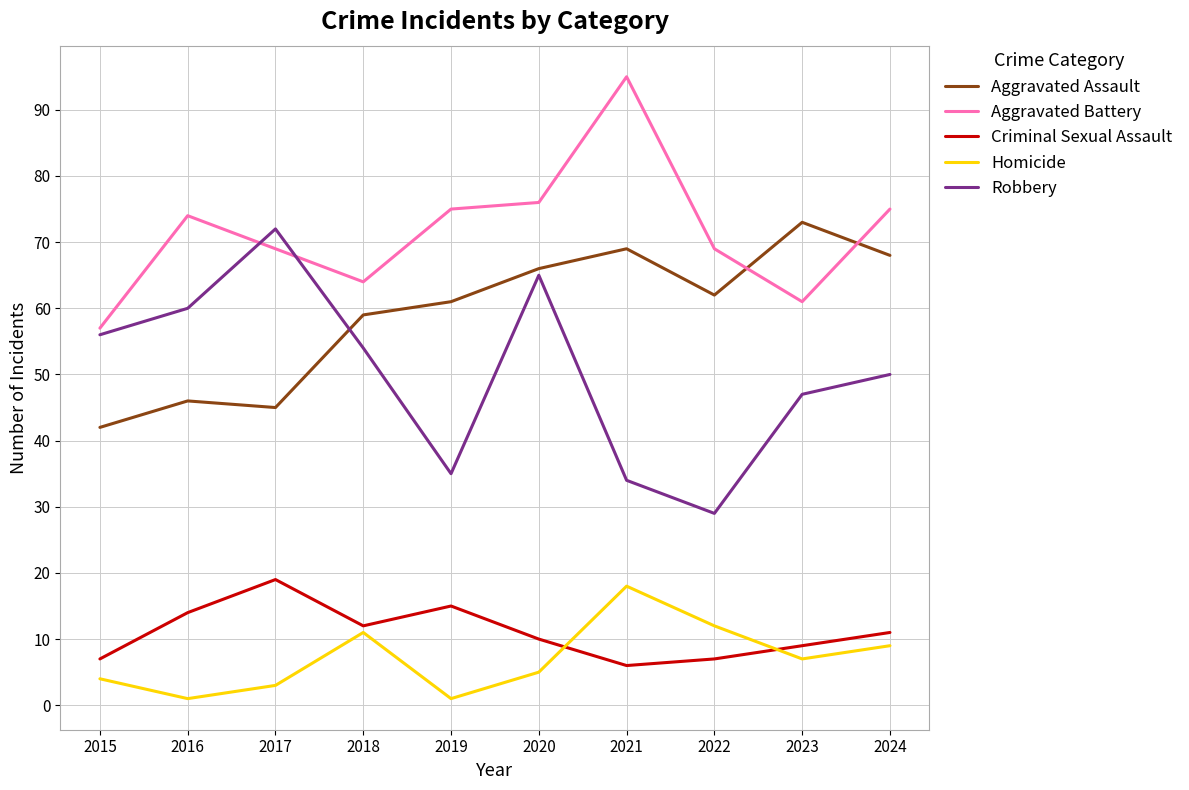

Read the Aggravated Assault value at 2019.

61